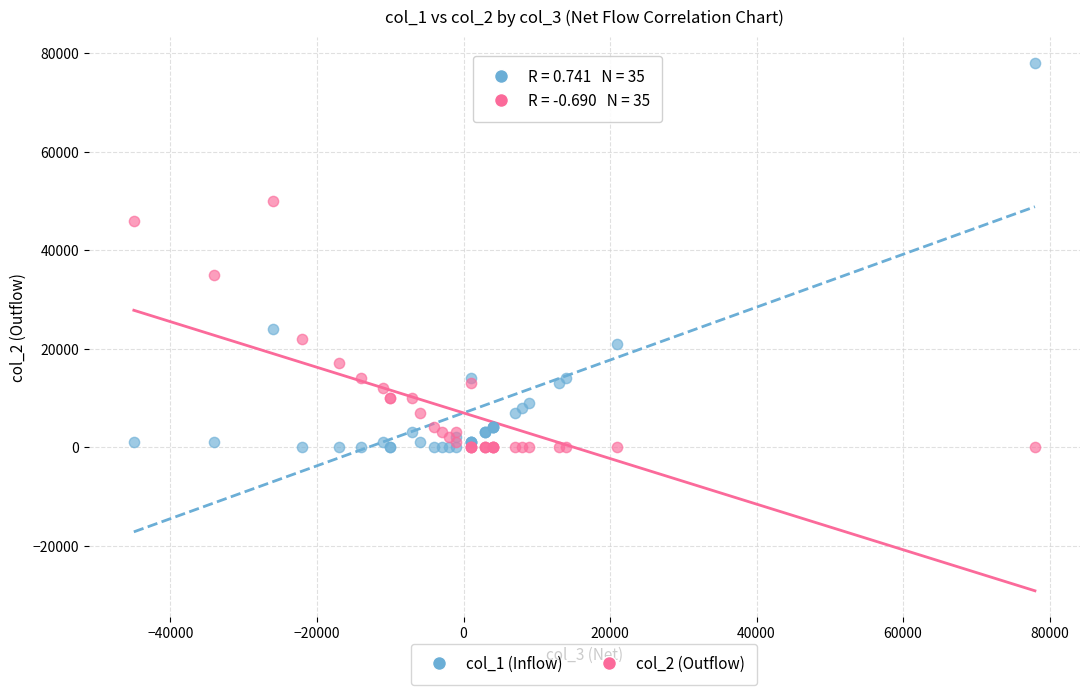

Which series contains the highest Y value?

col_1 (Inflow)